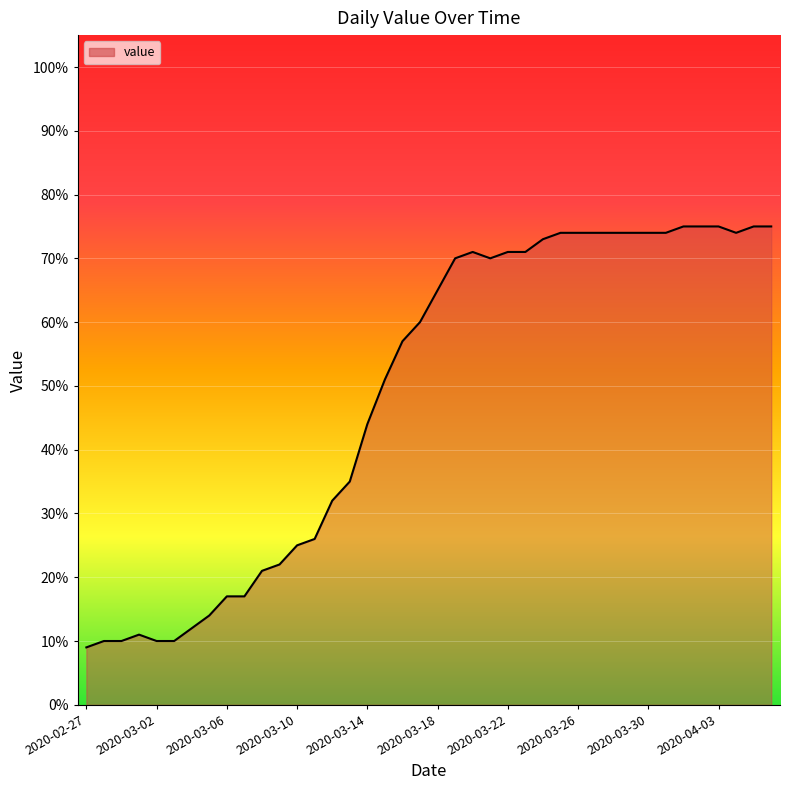

How many series are shown in this chart?

1